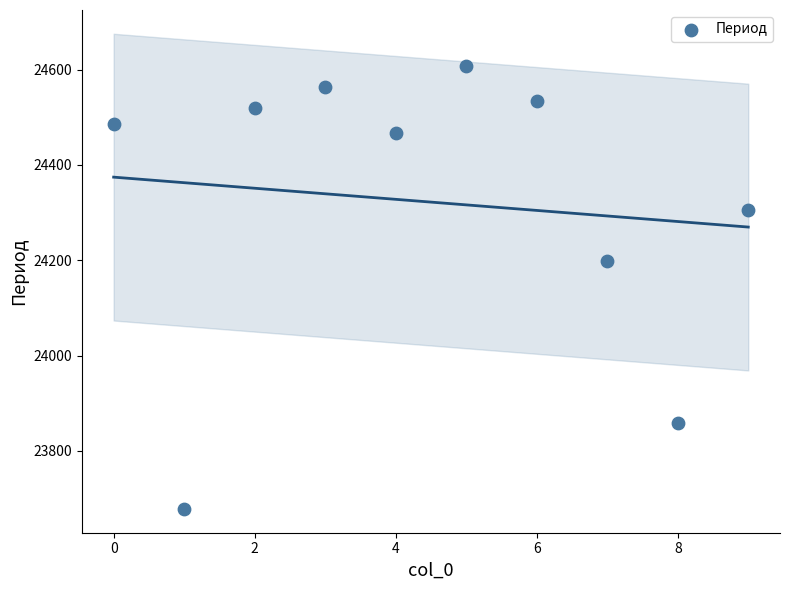

What is the range of Y values (max minus min)?

929